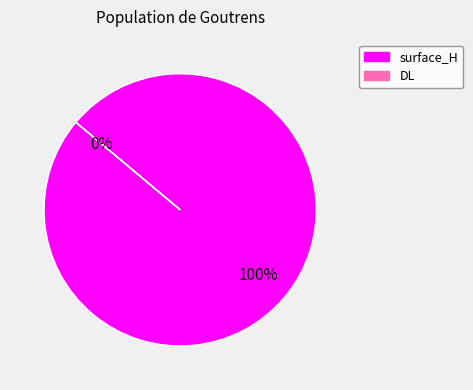

What is the change in value from surface_H to DL?

-8.6